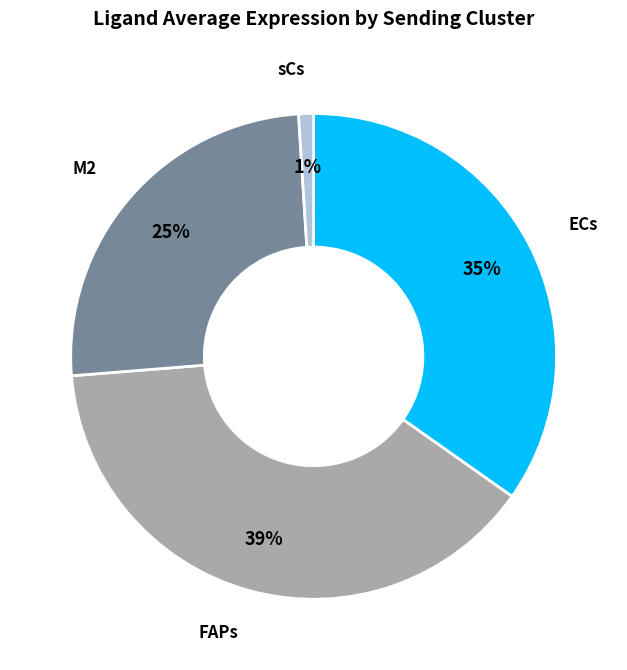

Is there any slice that represents more than half of the pie?

No